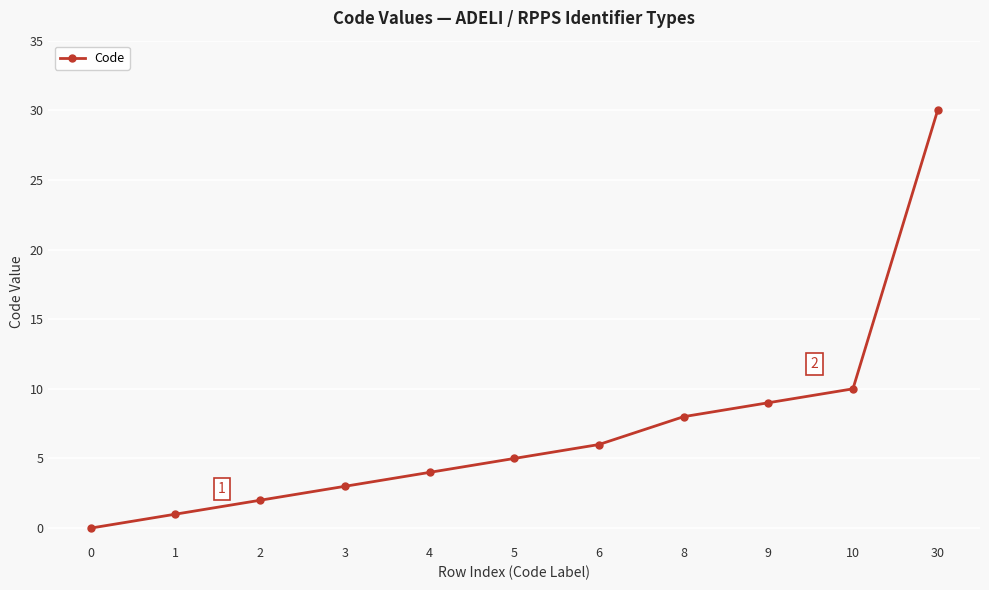

Is this an area chart (filled region under the line)?

No